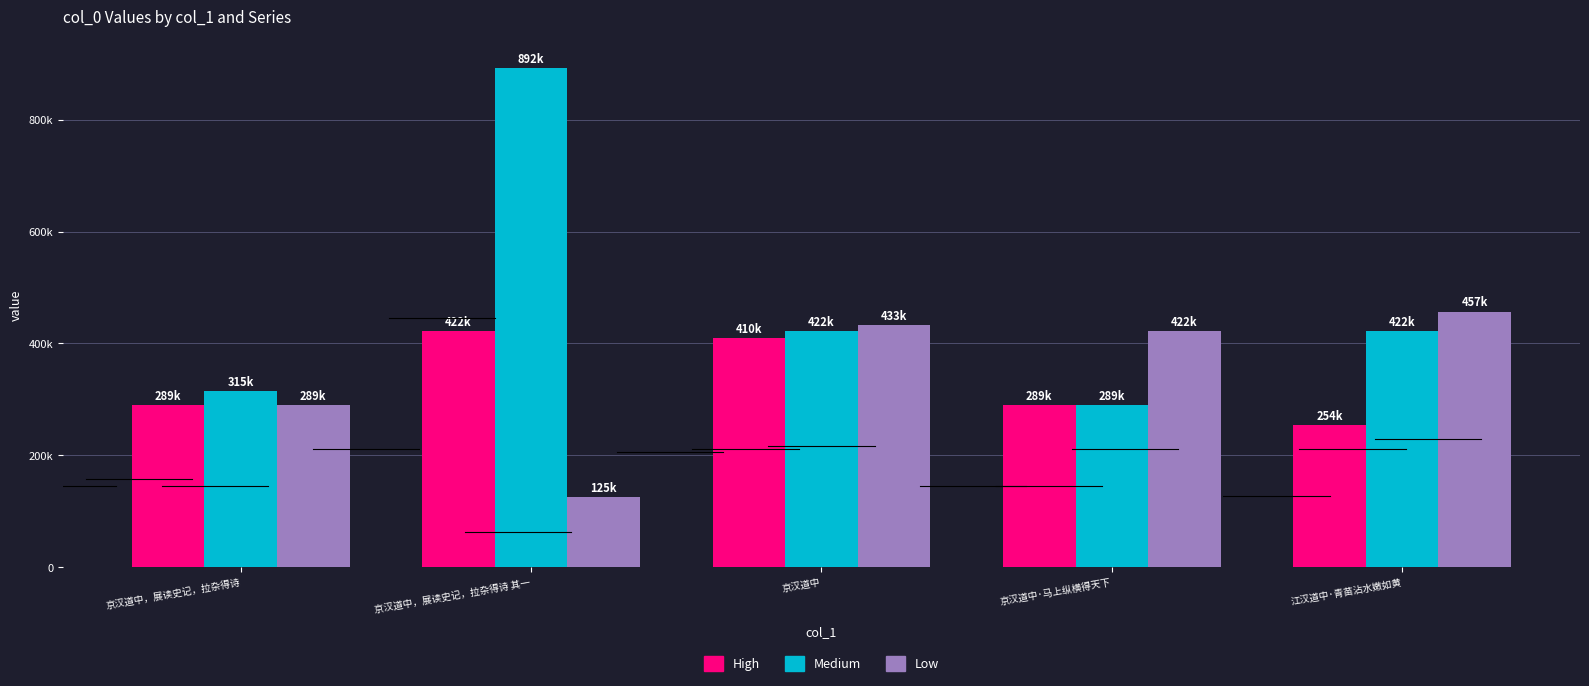

At 京汉道中，展读史记，拉杂得诗 其一, list the series in order from largest to smallest.

Medium, High, Low